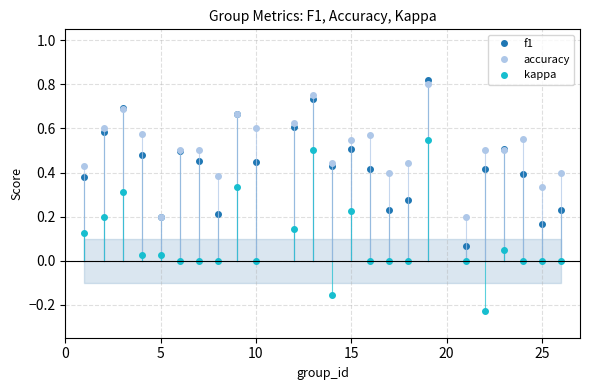

True or false: kappa has more than 0 points higher than both neighbors.

True